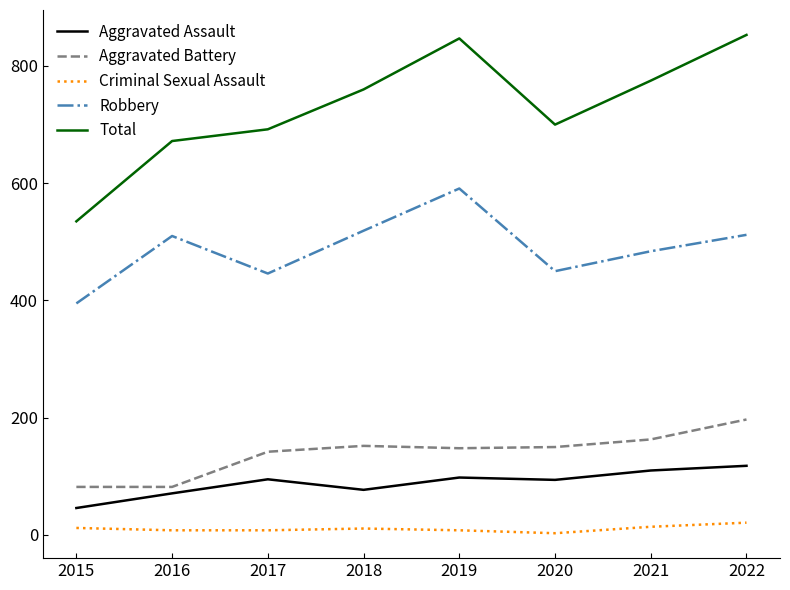

What is the sum of the Aggravated Assault values at 2022 and 2015?

164